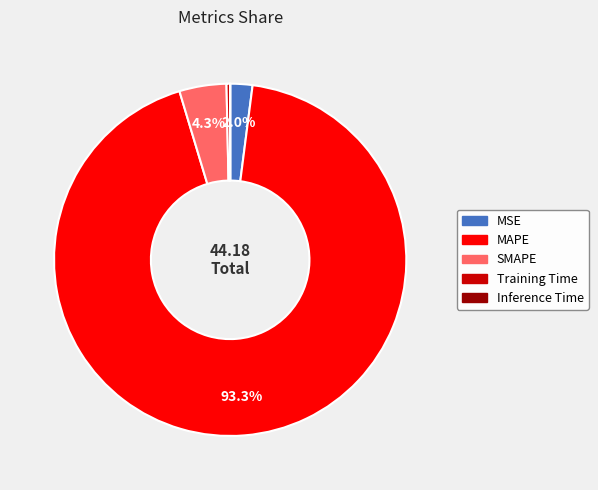

To the nearest percent, what is the difference between the Training Time and MSE slice percentages?

2%